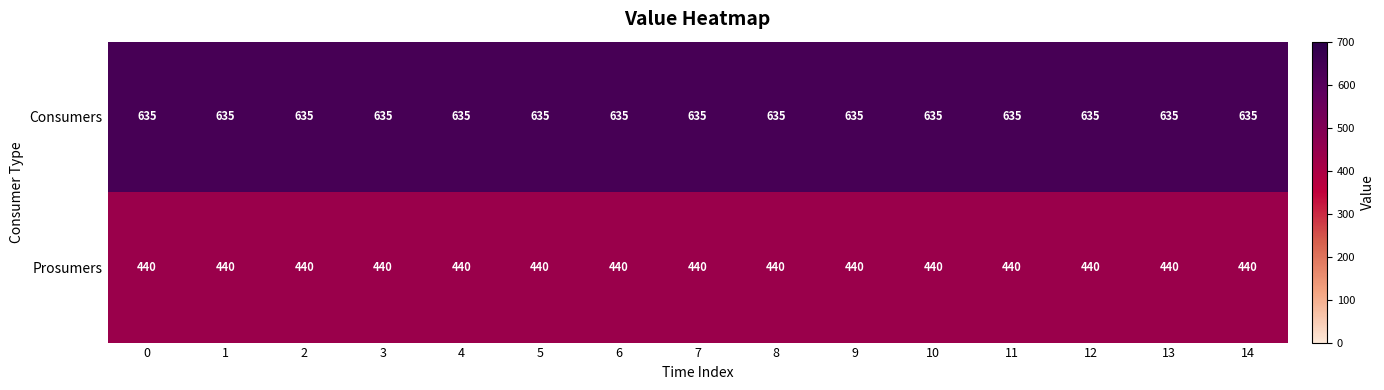

What is the difference between the highest and lowest values at 4?

195